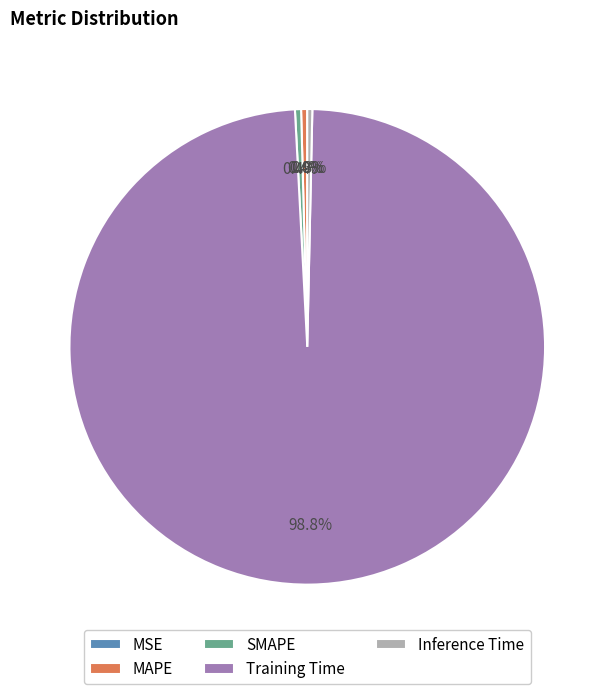

Is it true that MAPE is 0% of the pie?

True